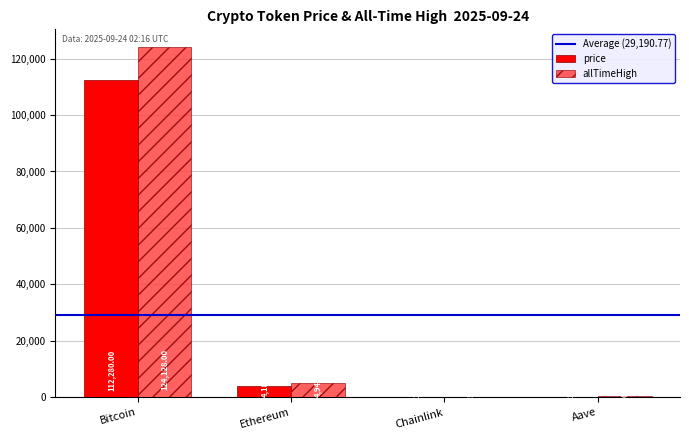

What value does the price series have at Aave?

277.5